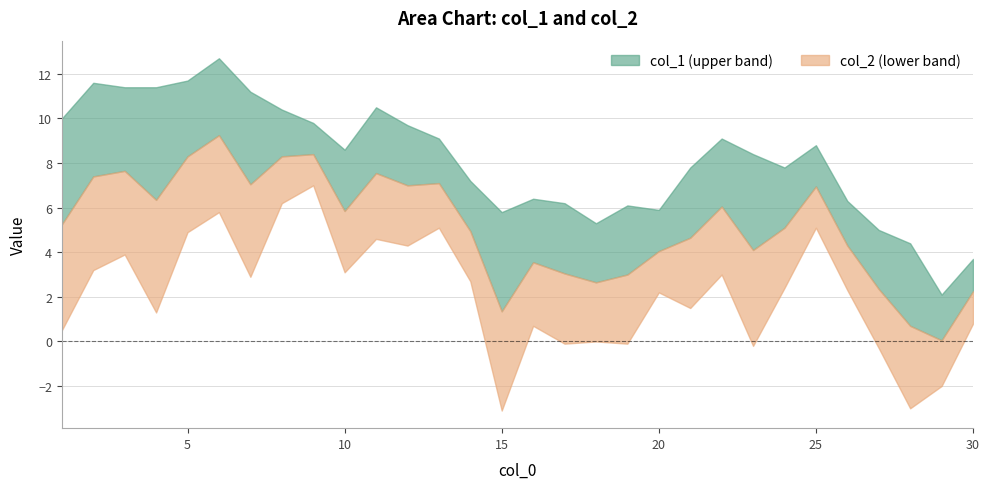

What is the value of the col_1 point at the 13th from the left?

9.1